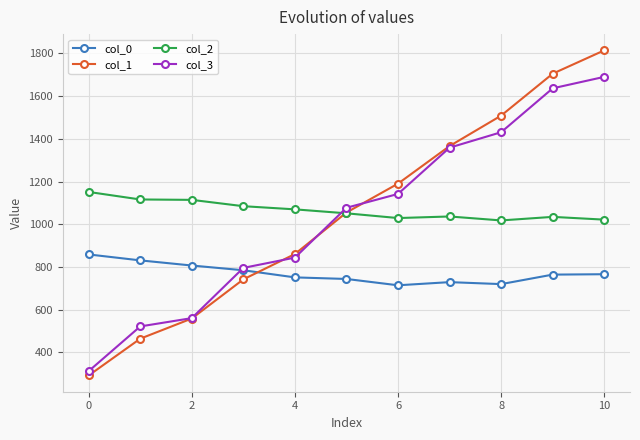

Which series has the largest range (max minus min)?

col_1